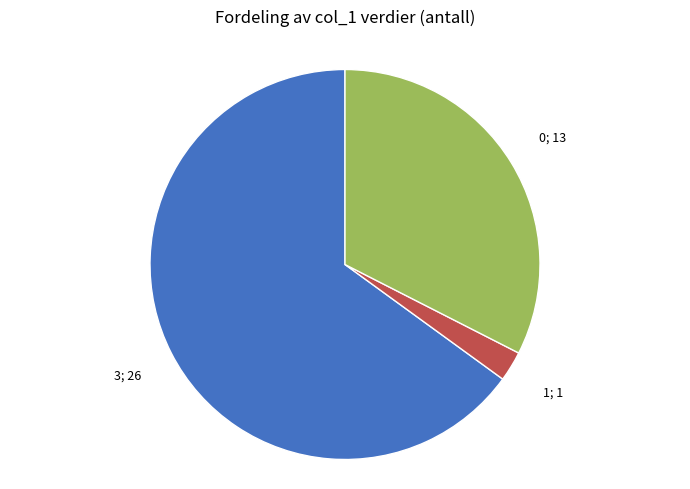

Is there a majority slice in this chart?

Yes